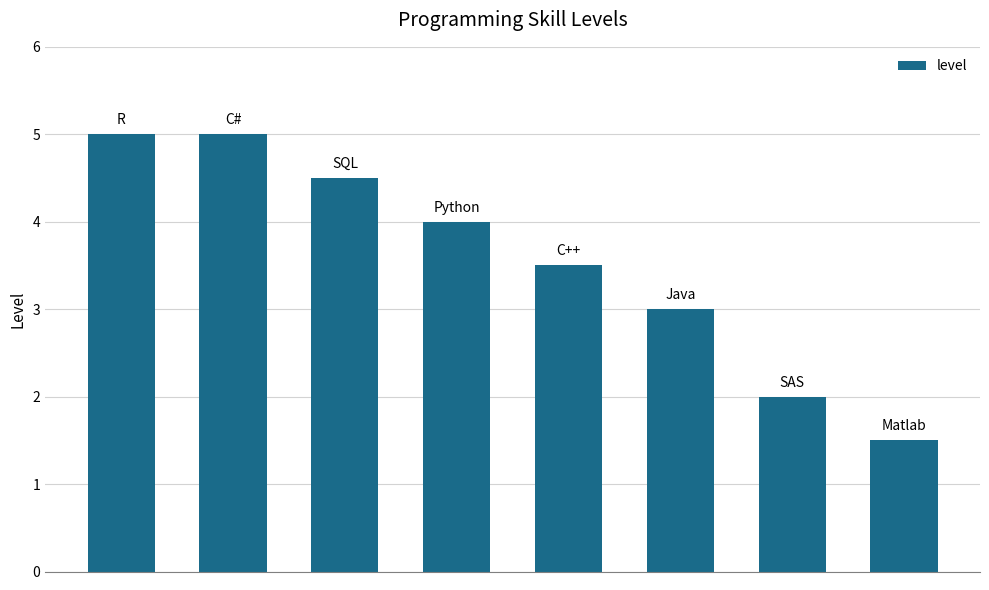

Reading right to left, list all the values displayed in this chart.

1.5	2.0	3.0	3.5	4.0	4.5	5.0	5.0